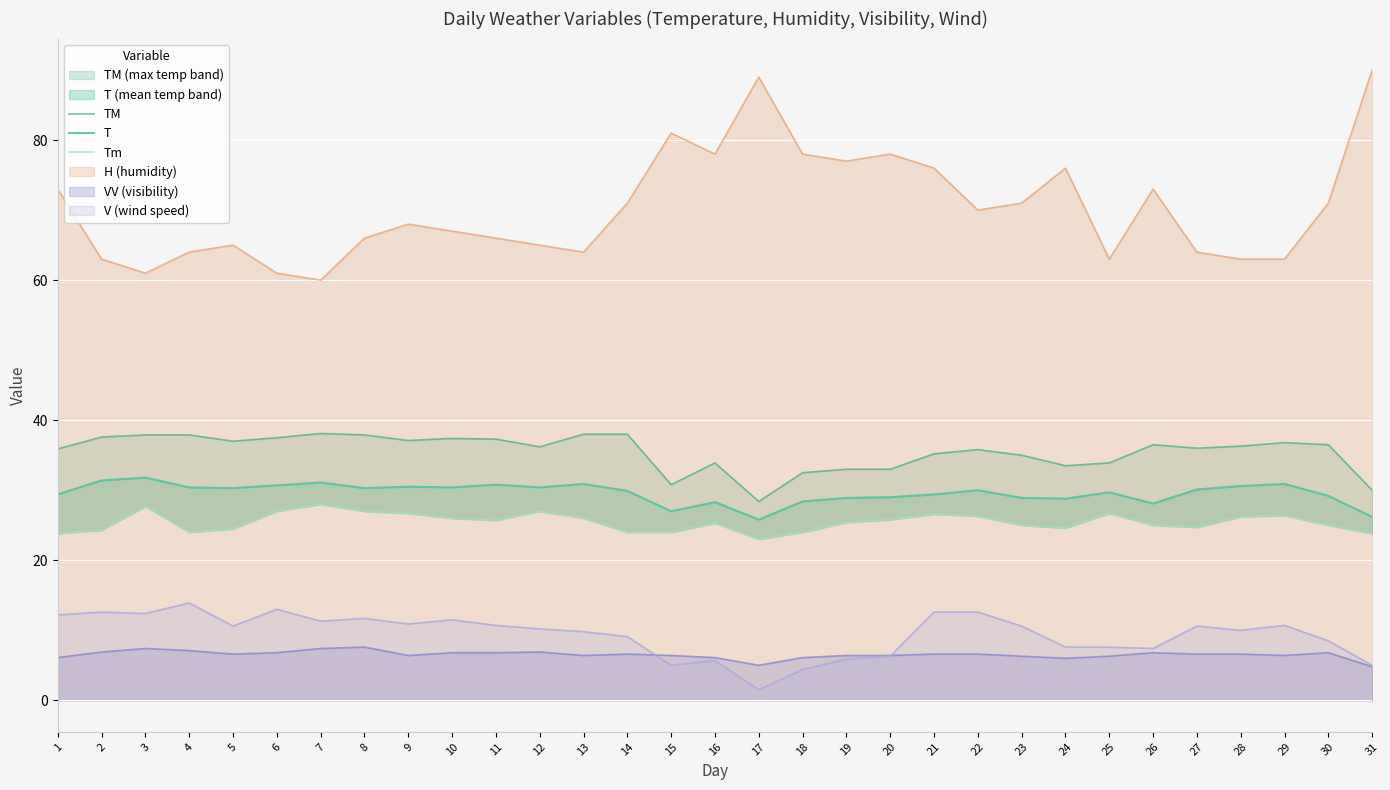

What is the value of the T point at the 7th from the left?

31.1